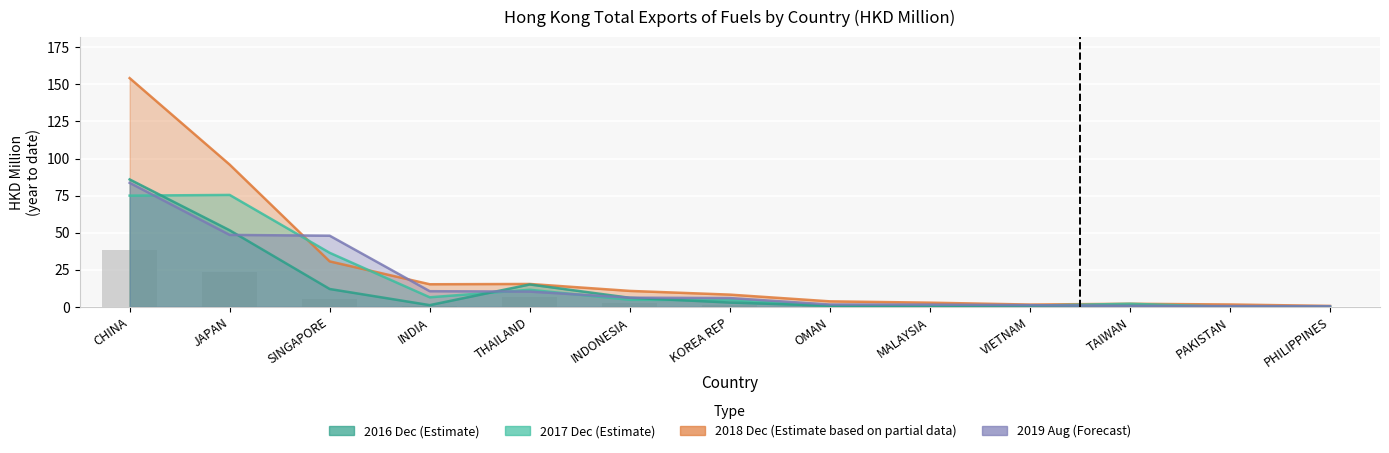

True or false: the data shows 10.3 at THAILAND.

False